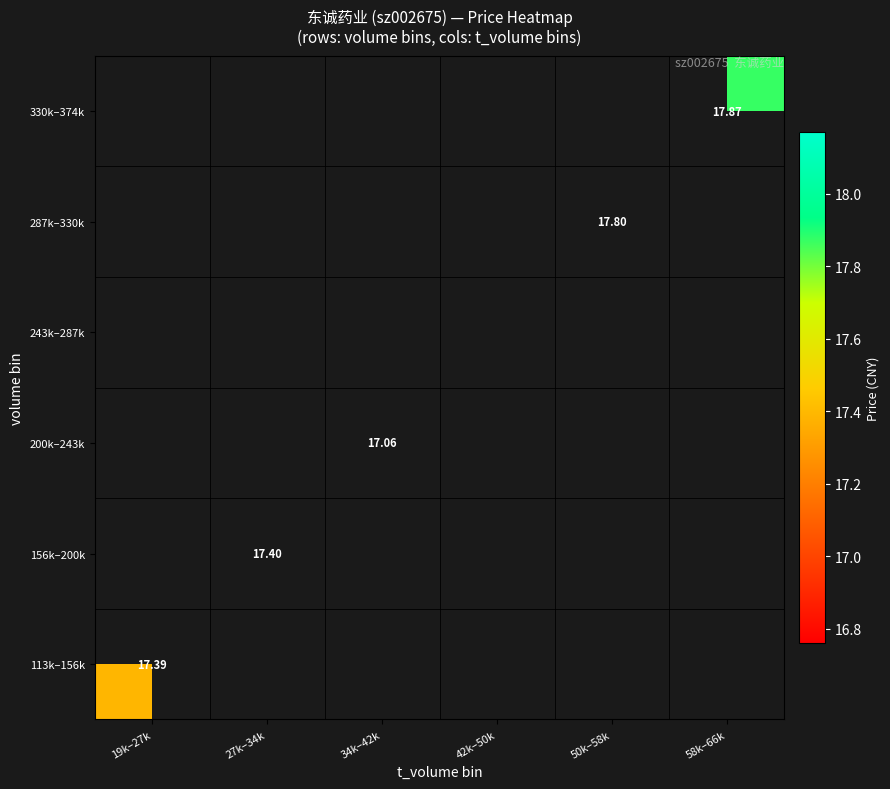

What is the greatest value displayed?

17.9